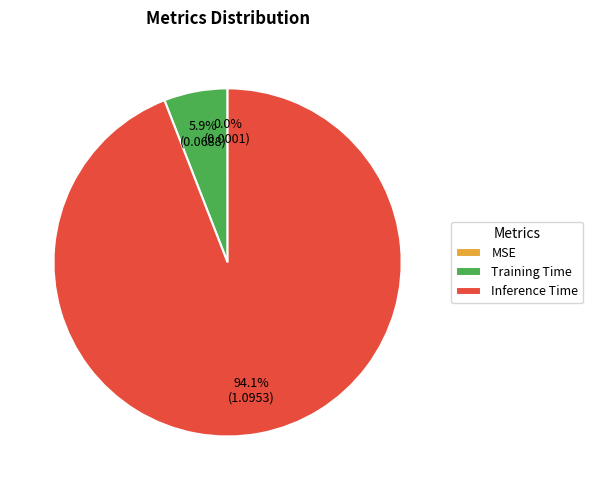

What is the largest slice in the pie chart?

Inference Time